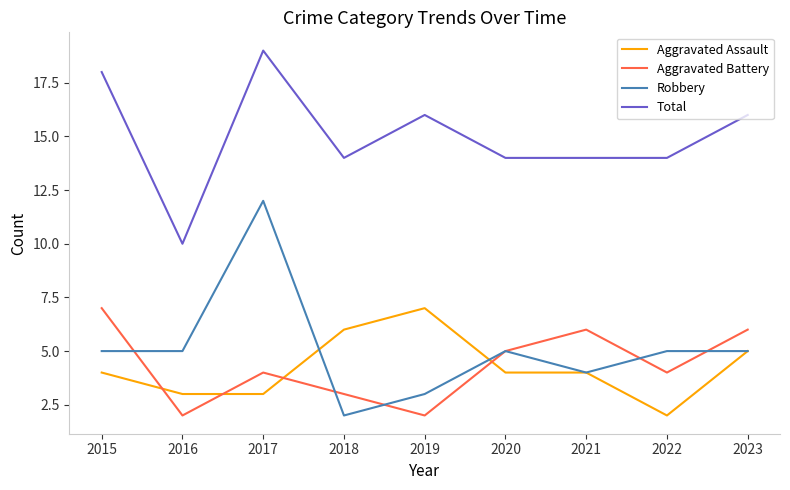

How many distinct data groups are displayed?

4